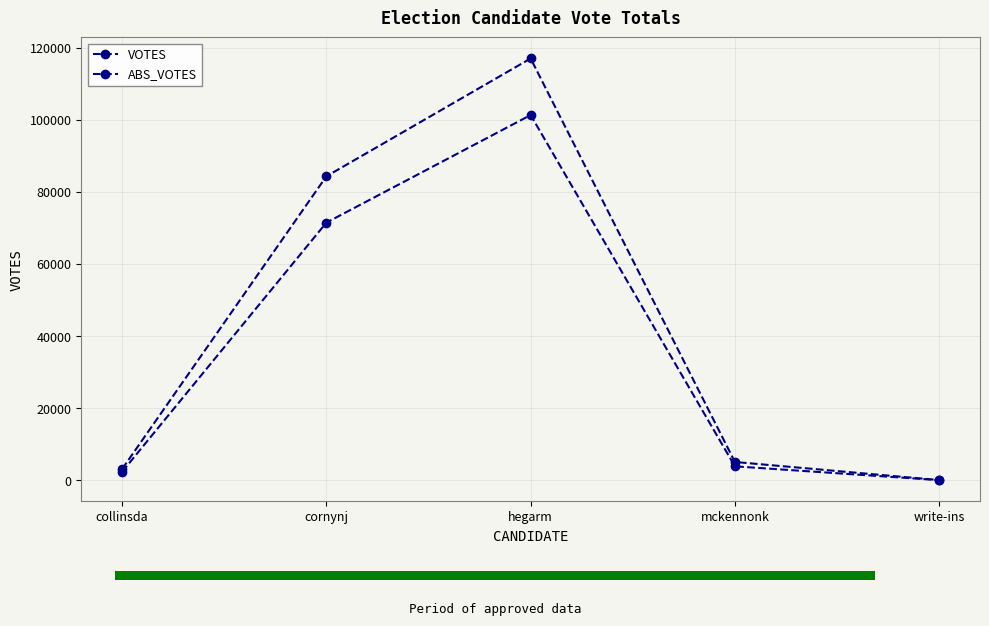

Does the chart contain stacked bars?

No